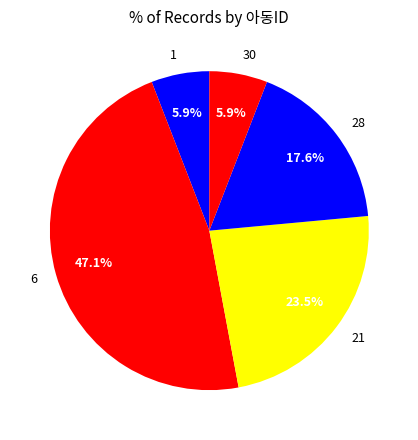

Approximately how many times larger is the value at 28 compared to 1?

3.0